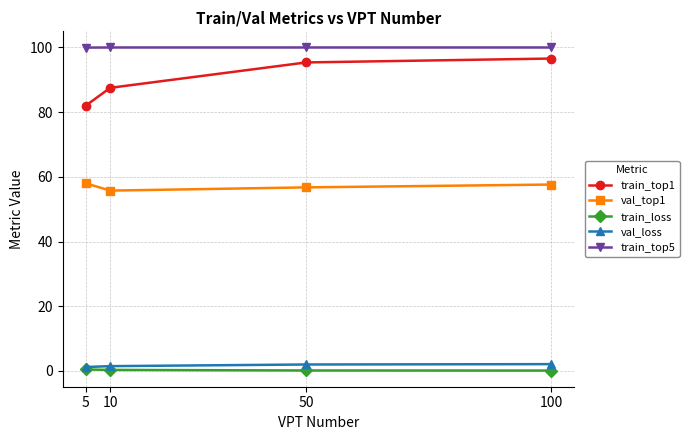

True or false: val_loss and train_top1 cross at least once.

False